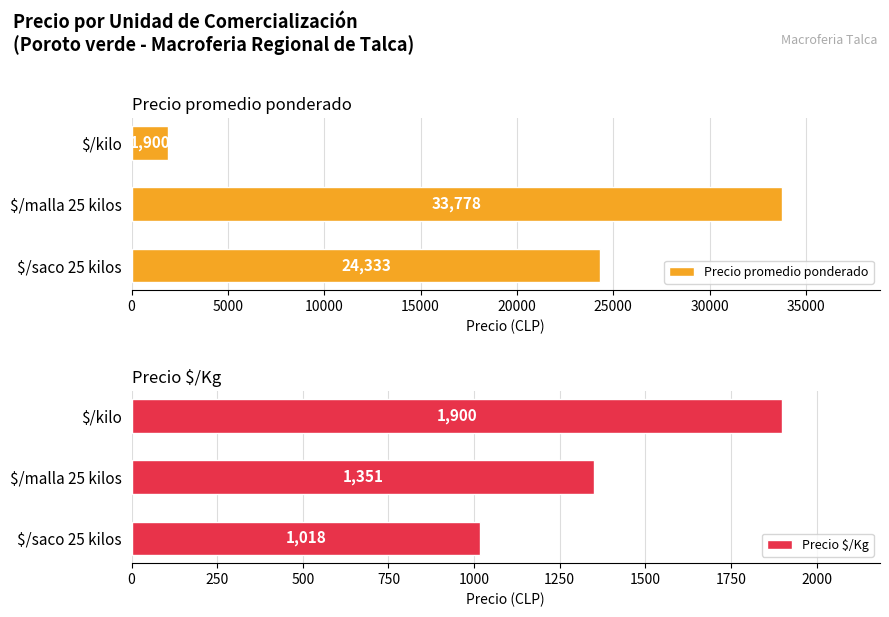

Which series has the largest range (max minus min)?

Precio promedio ponderado